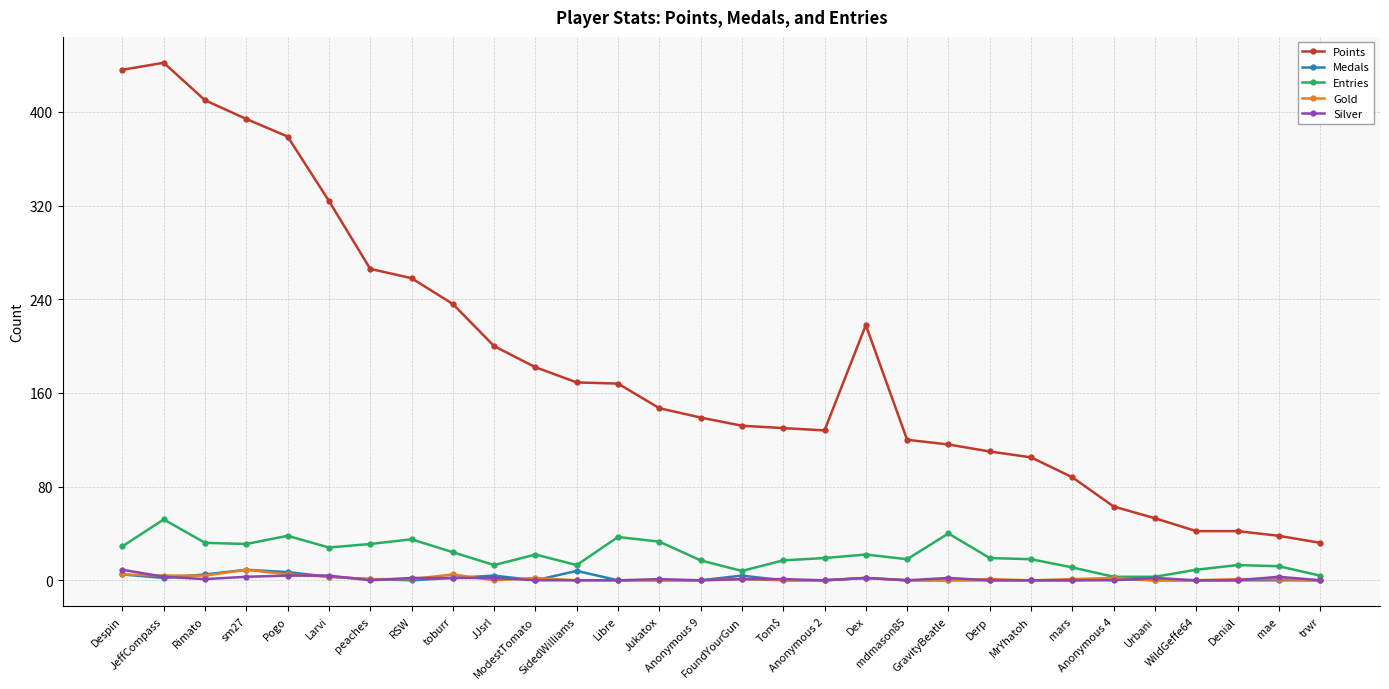

Which series has the largest range (max minus min)?

Points